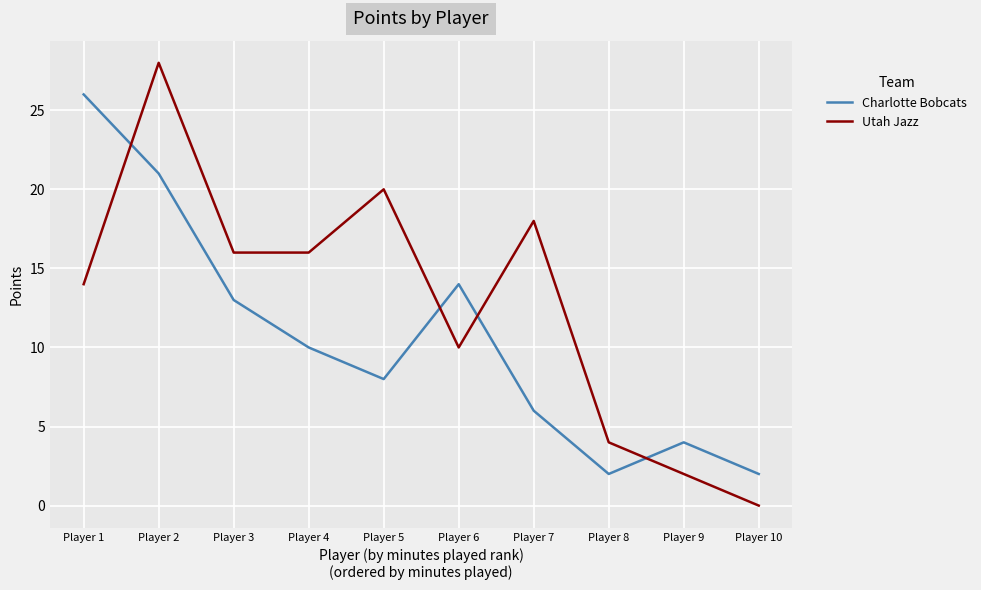

What is the highest value of the Utah Jazz series?

28